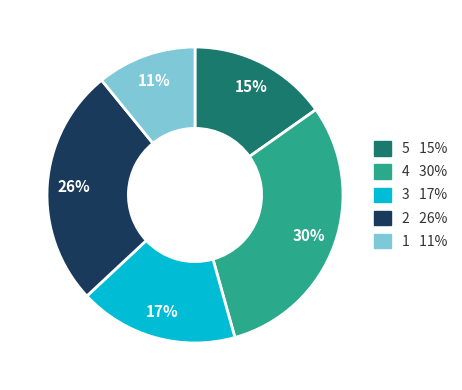

To the nearest percent, what is the average slice percentage?

20%